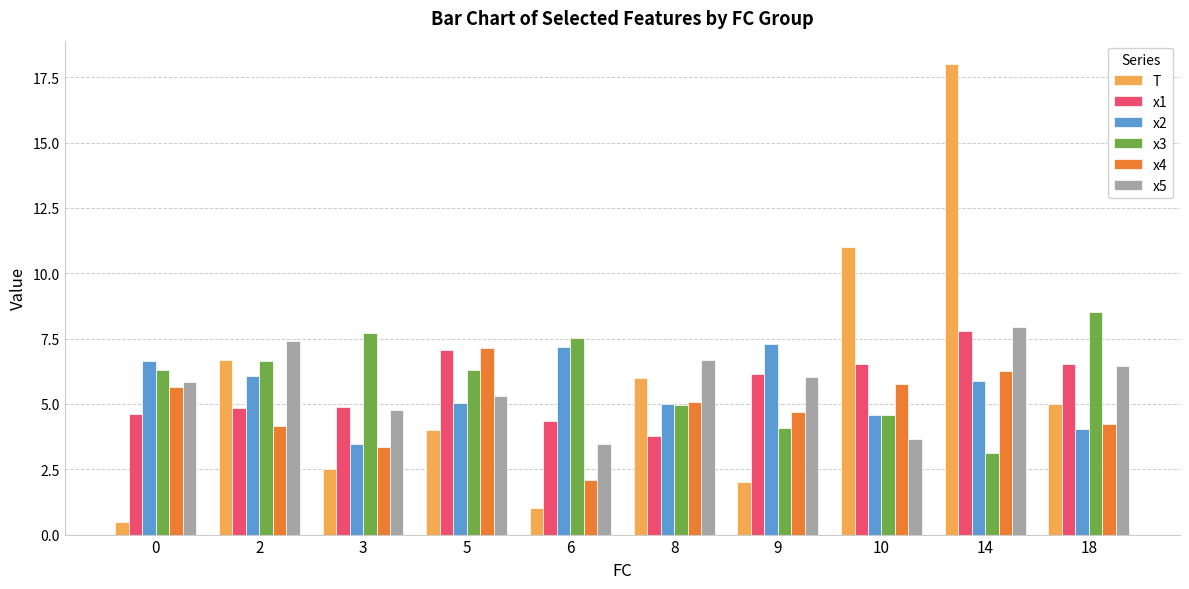

Between 0 and 8, which series saw the biggest shift?

T